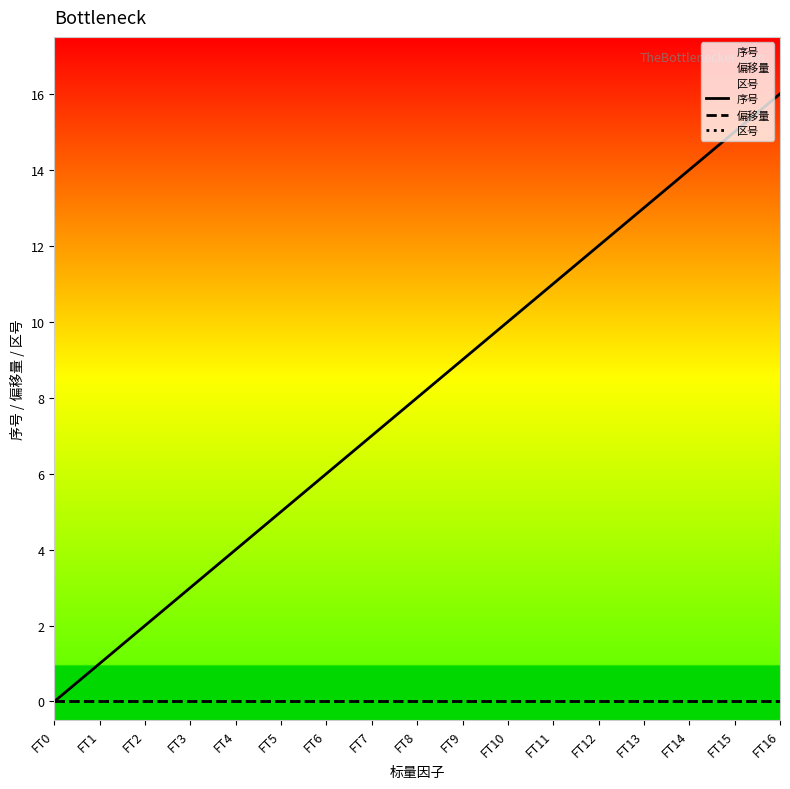

Which has a higher value, FT0 or FT1?

FT1